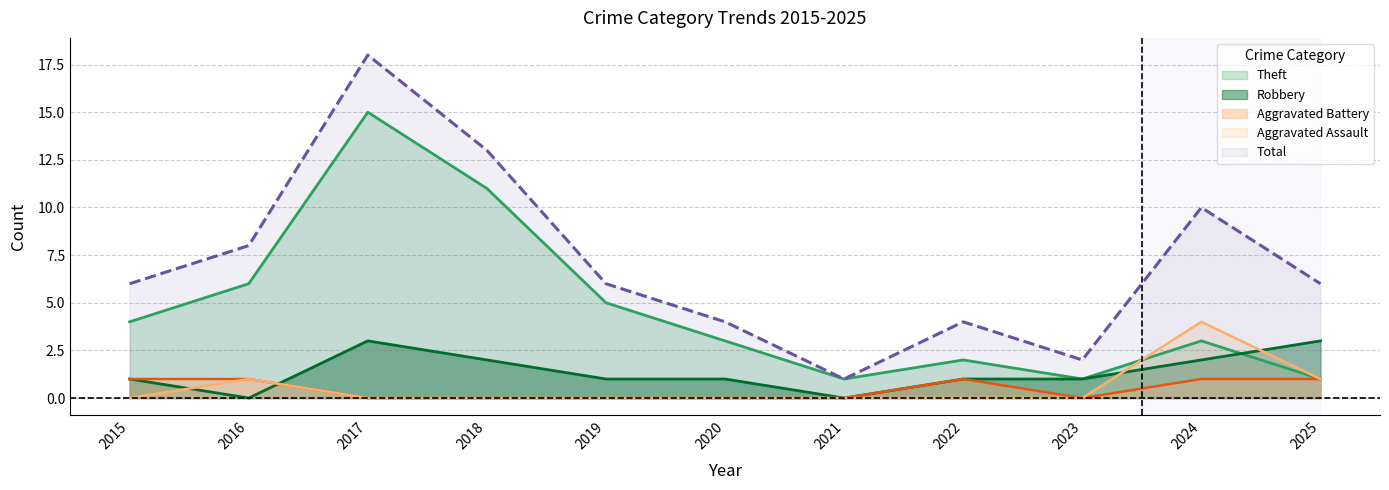

True or false: Total and Aggravated Assault cross at least once.

False